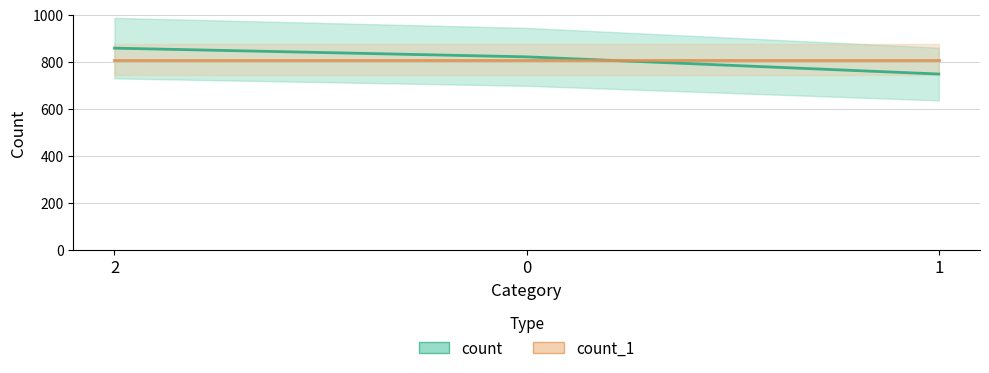

What position from the right is 2?

3